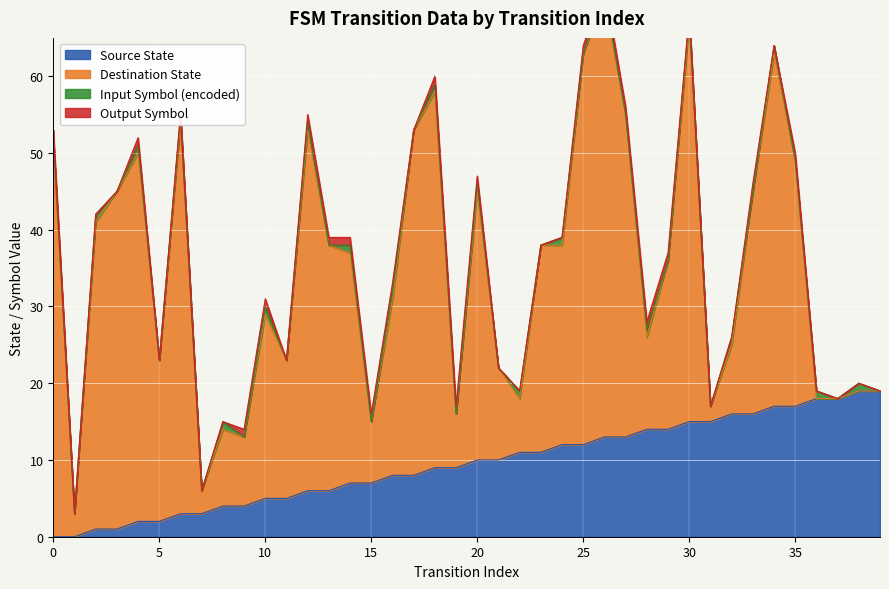

What is the difference between the maximum and minimum values in the output_symbol series?

1